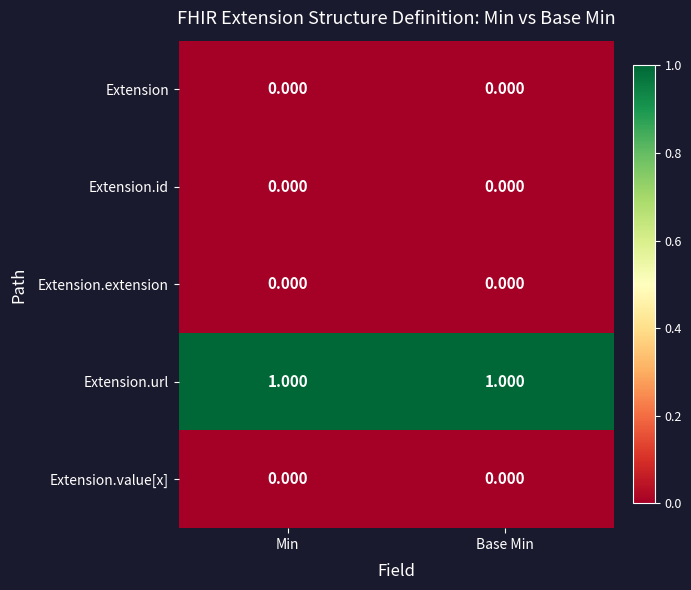

How many categories are shown in the chart?

2